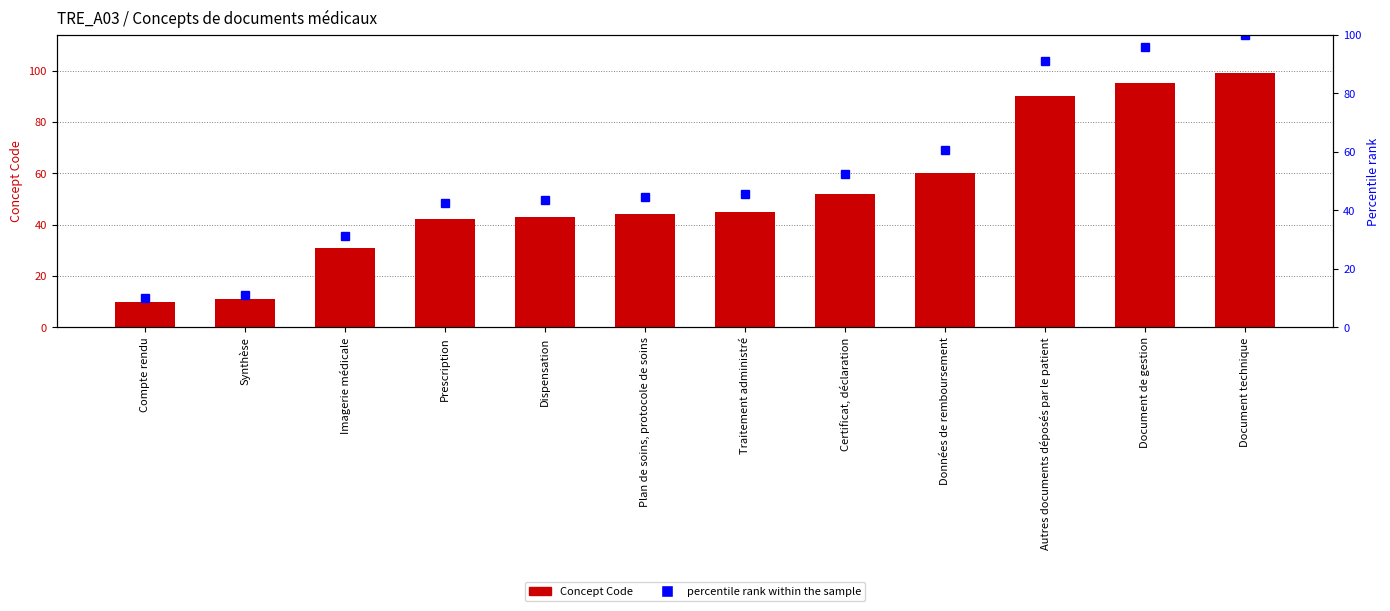

Which series has the largest total across all categories?

percentile rank within the sample